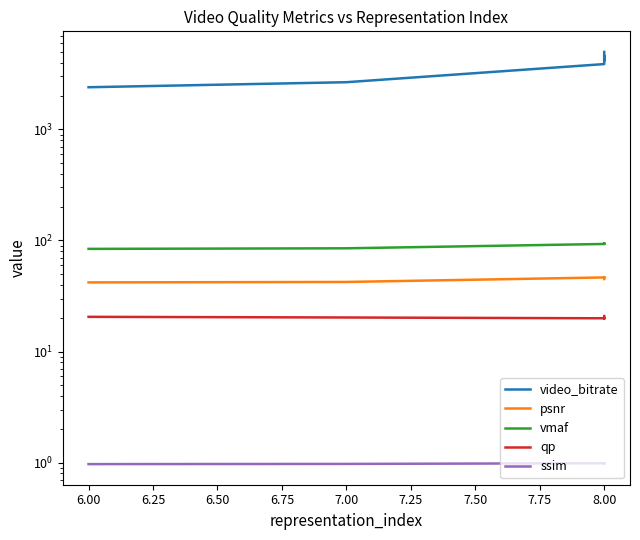

How many lines are shown in the chart?

5